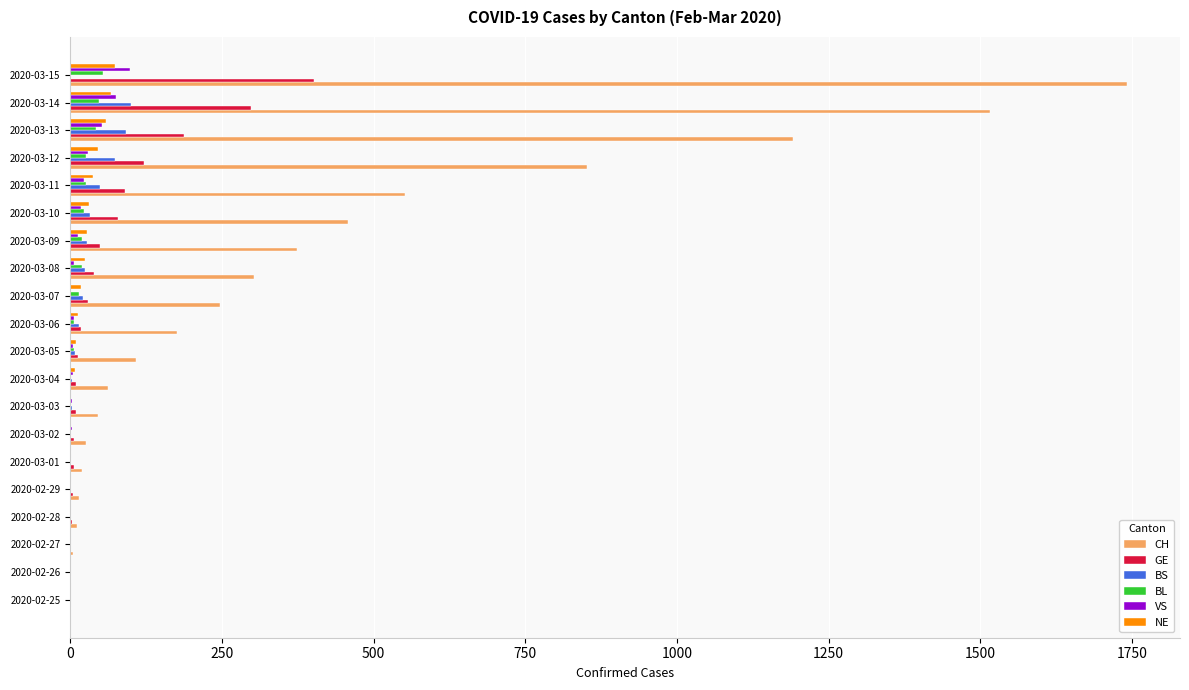

What is the sum of all BS values?

454